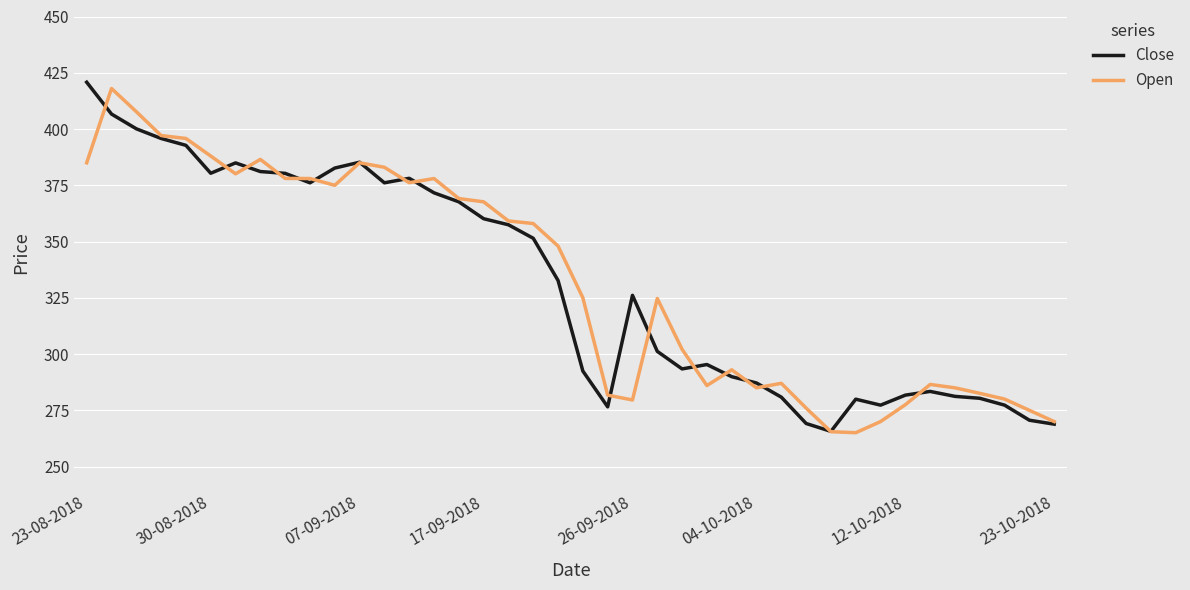

What is the highest value of the Close series?

420.8